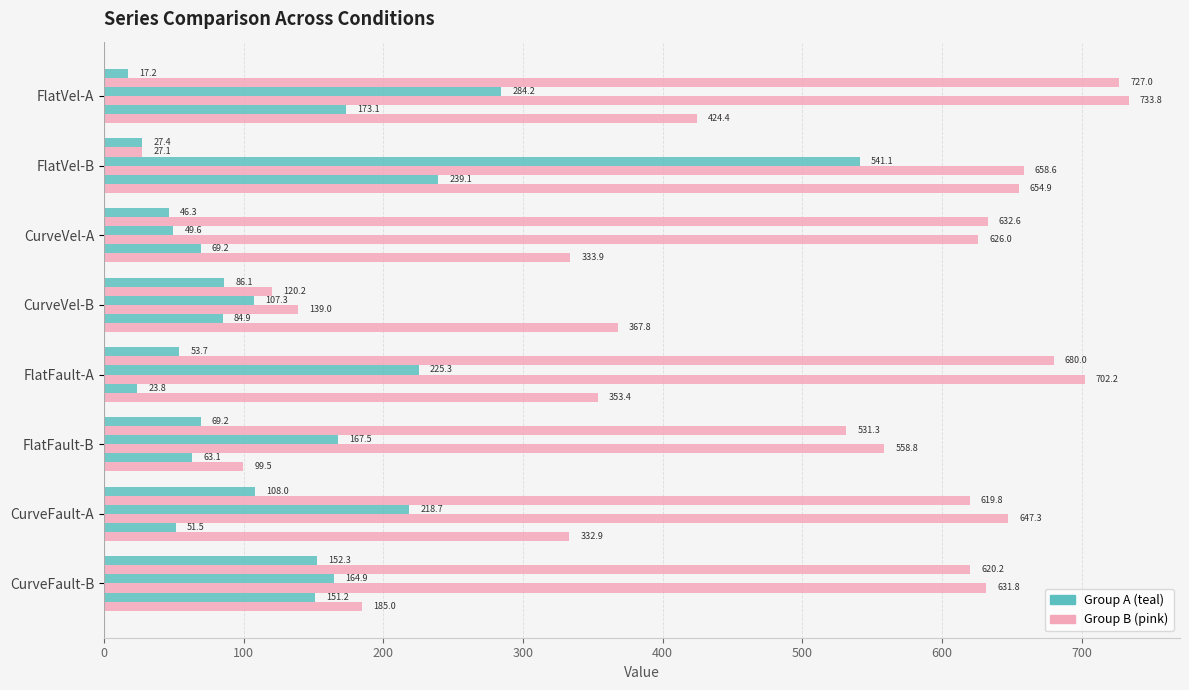

How many distinct data groups are displayed?

6